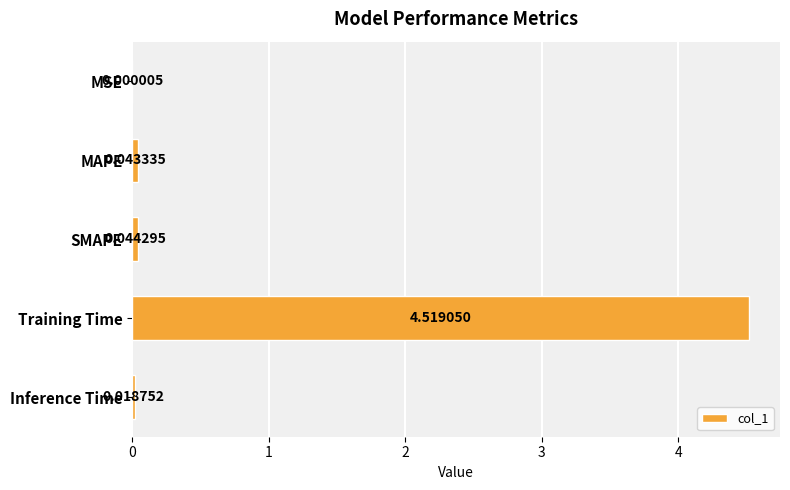

What is the change in value from MSE to Training Time?

+4.5